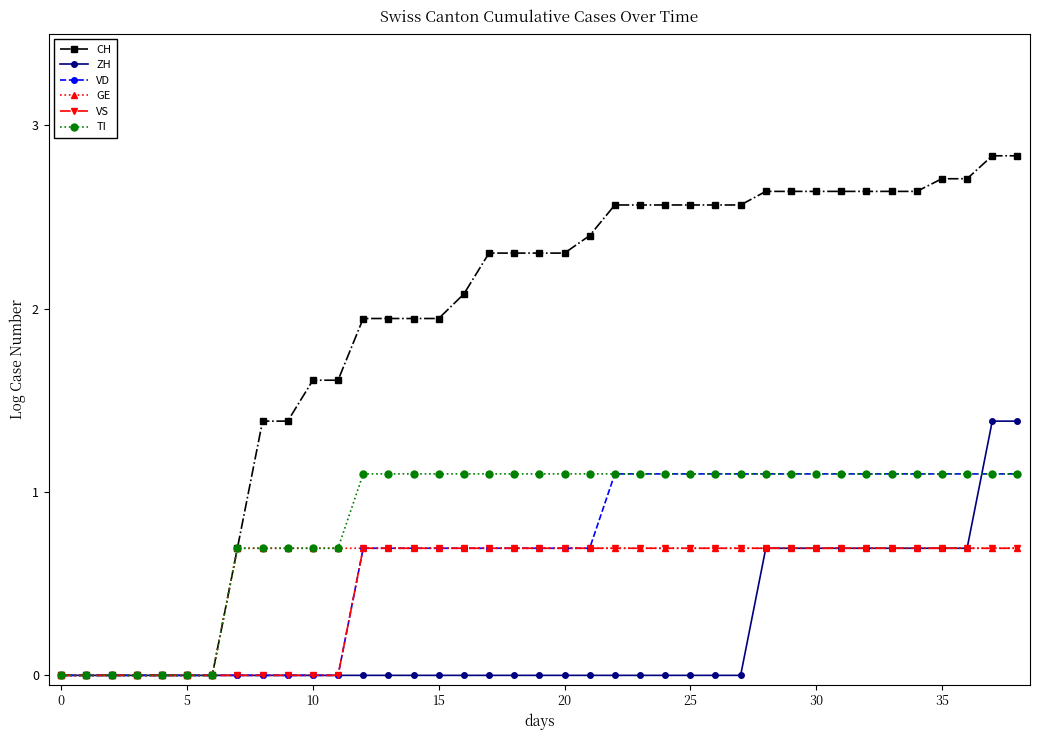

Which series has the widest spread of values?

CH